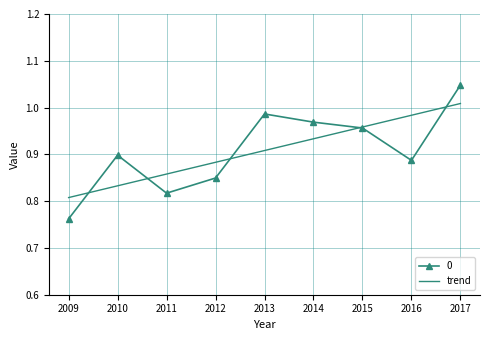

At which category does the chart reach its minimum across all series?

2009